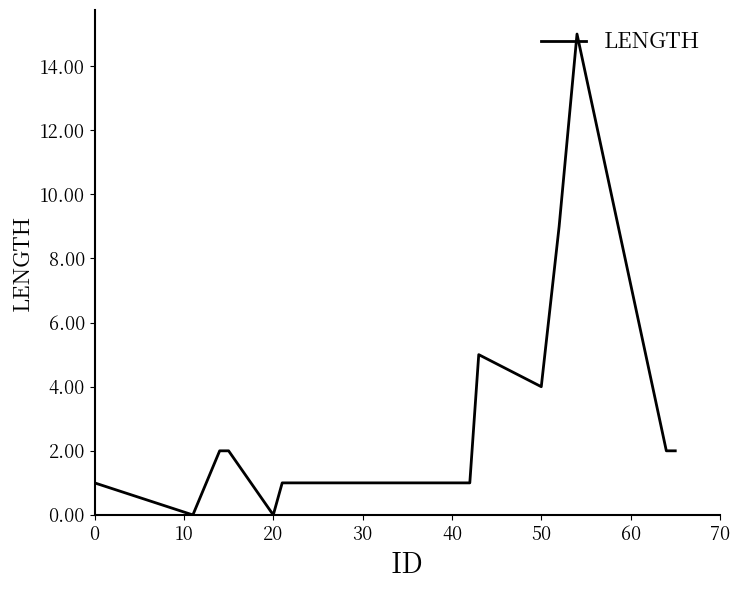

What is the difference between the maximum and minimum values?

15